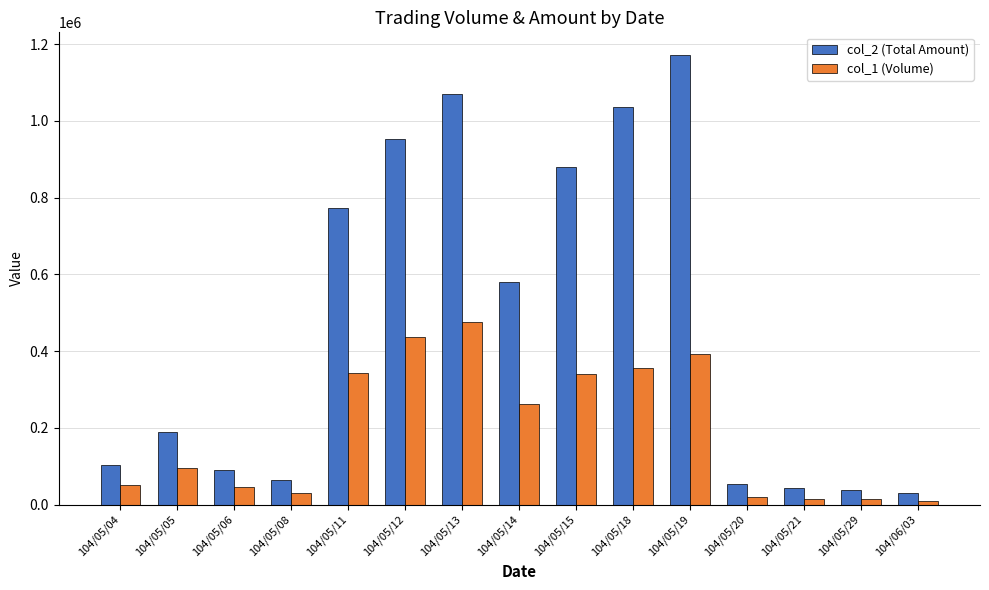

What is the sum of all col_2 (Total Amount) values?

7075370